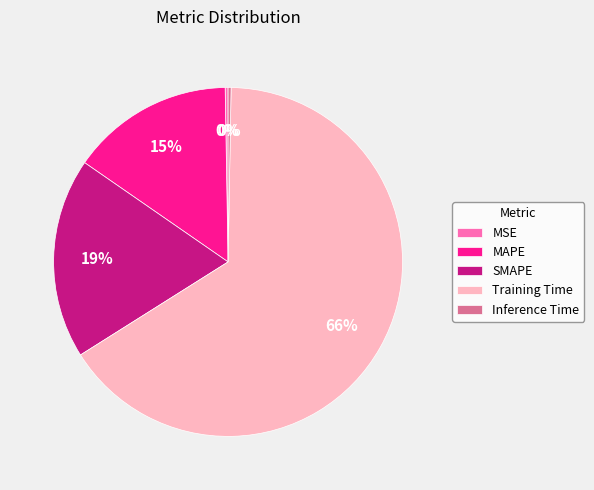

Which slice represents more than half of the pie?

Training Time